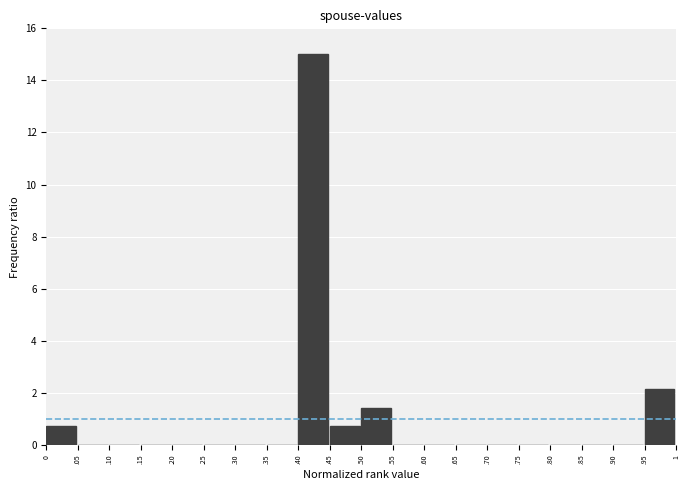

Reading left to right, list all the values displayed in this chart.

0=0.7	.05=0.0	.10=0.0	.15=0.0	.20=0.0	.25=0.0	.30=0.0	.35=0.0	.40=15.0	.45=0.7	.50=1.4	.55=0.0	.60=0.0	.65=0.0	.70=0.0	.75=0.0	.80=0.0	.85=0.0	.90=0.0	.95=2.1